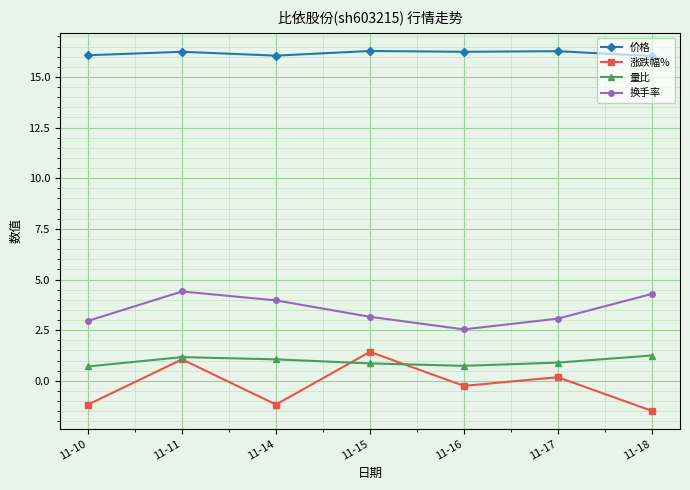

True or false: 换手率 has more than 1 points higher than both neighbors.

False